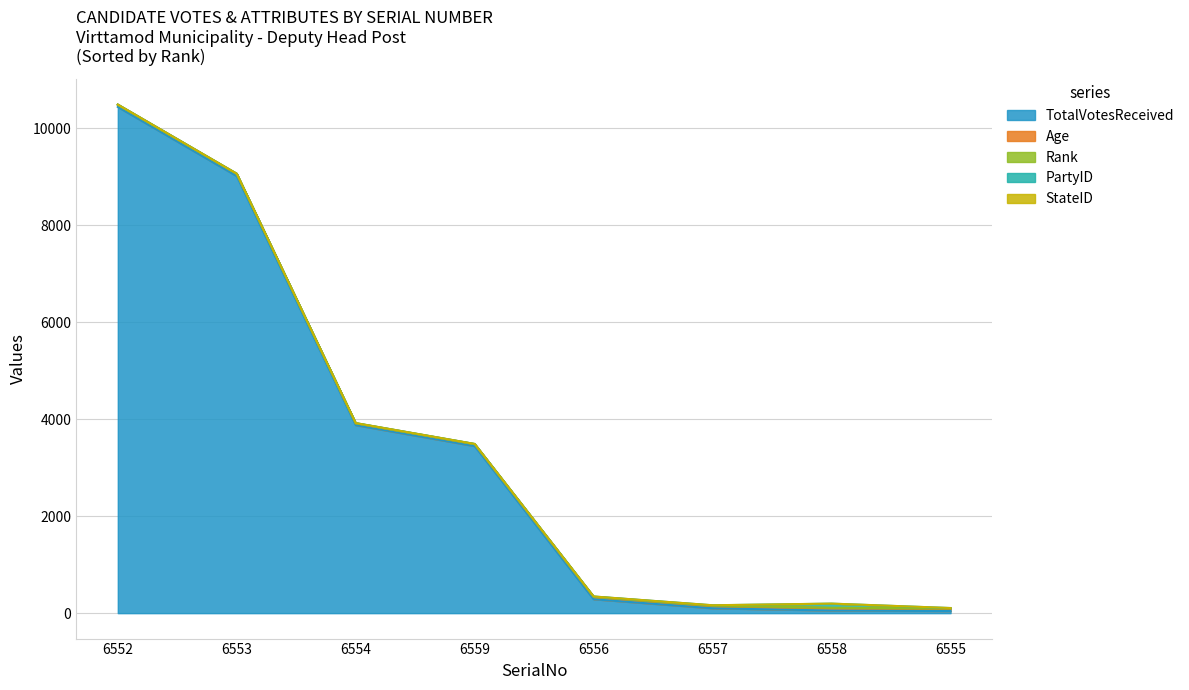

Between 6556 and 6553, which is larger?

6553